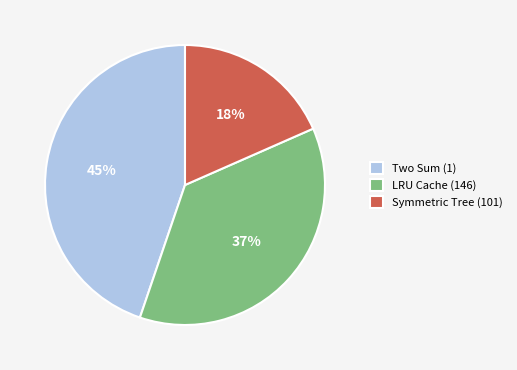

Is there any slice that represents more than half of the pie?

No